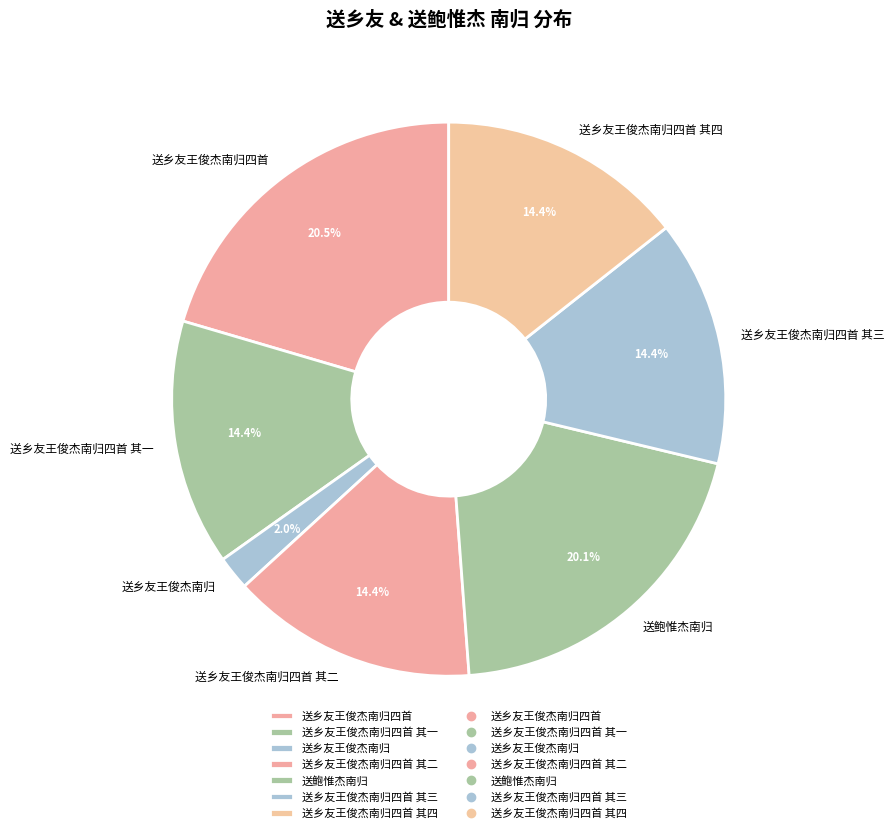

Is 送乡友王俊杰南归四首 其一 the majority of the pie?

No